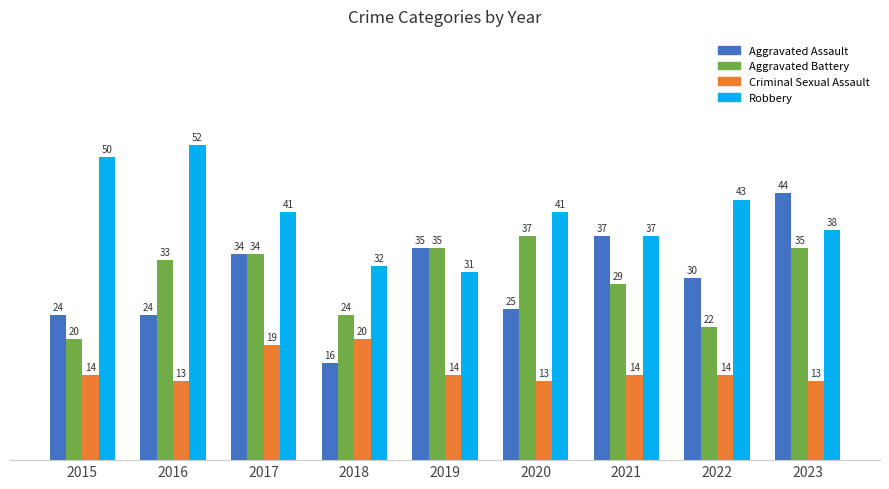

Reading left to right, list all the values displayed in this chart.

Aggravated Assault: 24	24	34	16	35	25	37	30	44
Aggravated Battery: 20	33	34	24	35	37	29	22	35
Criminal Sexual Assault: 14	13	19	20	14	13	14	14	13
Robbery: 50	52	41	32	31	41	37	43	38